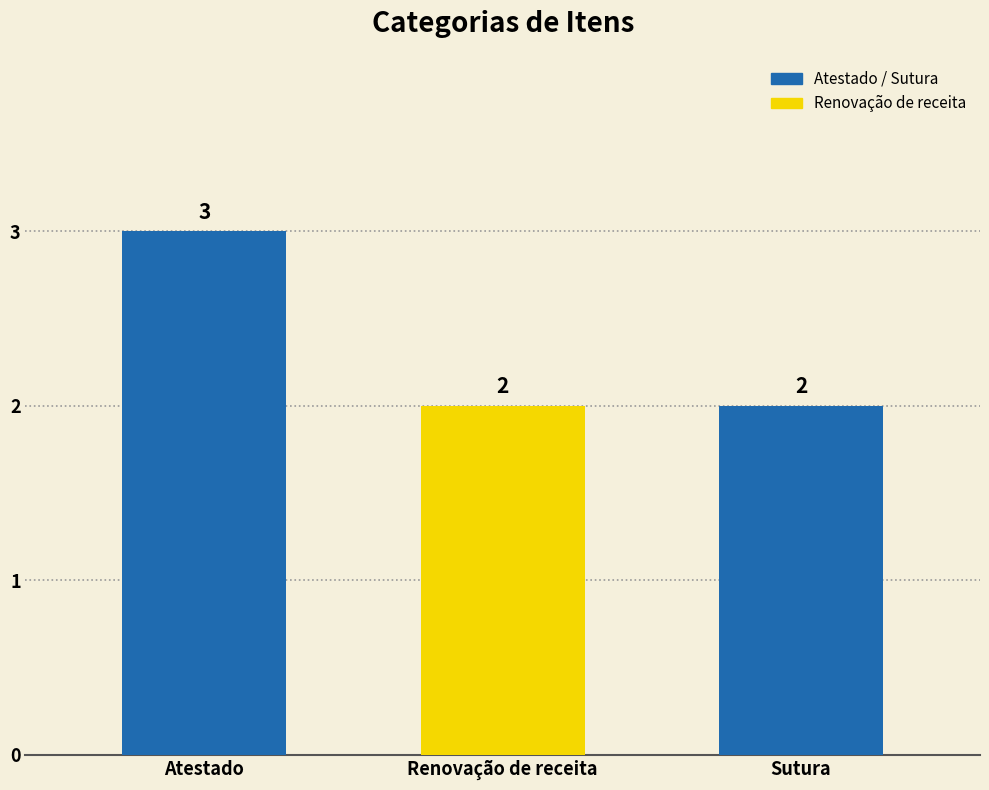

What is the value of the 1st bar from the left?

3